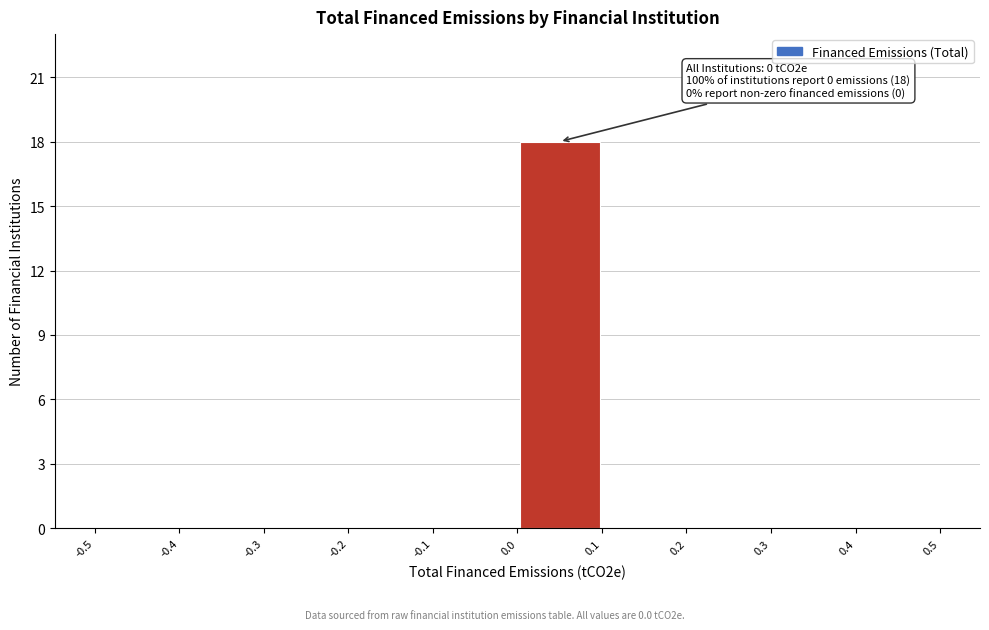

Which range on the x-axis has the tallest bar?

0.0 to 0.1